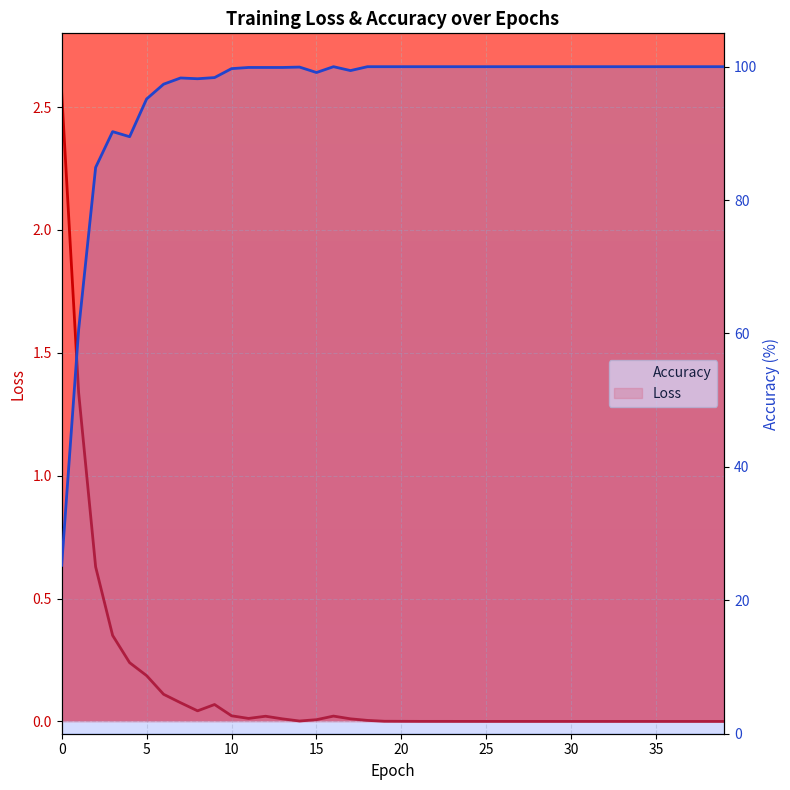

How many interior local peaks does the Accuracy series have?

4